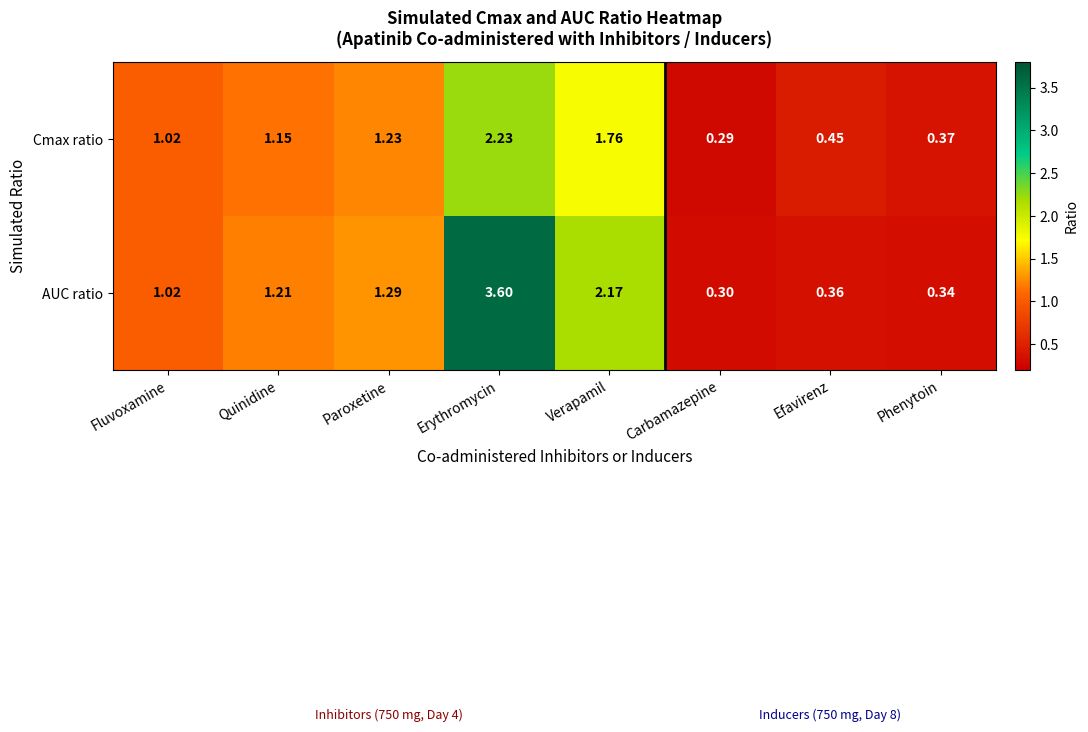

Rank the categories by AUC ratio value from highest to lowest.

Erythromycin, Verapamil, Paroxetine, Quinidine, Fluvoxamine, Efavirenz, Phenytoin, Carbamazepine